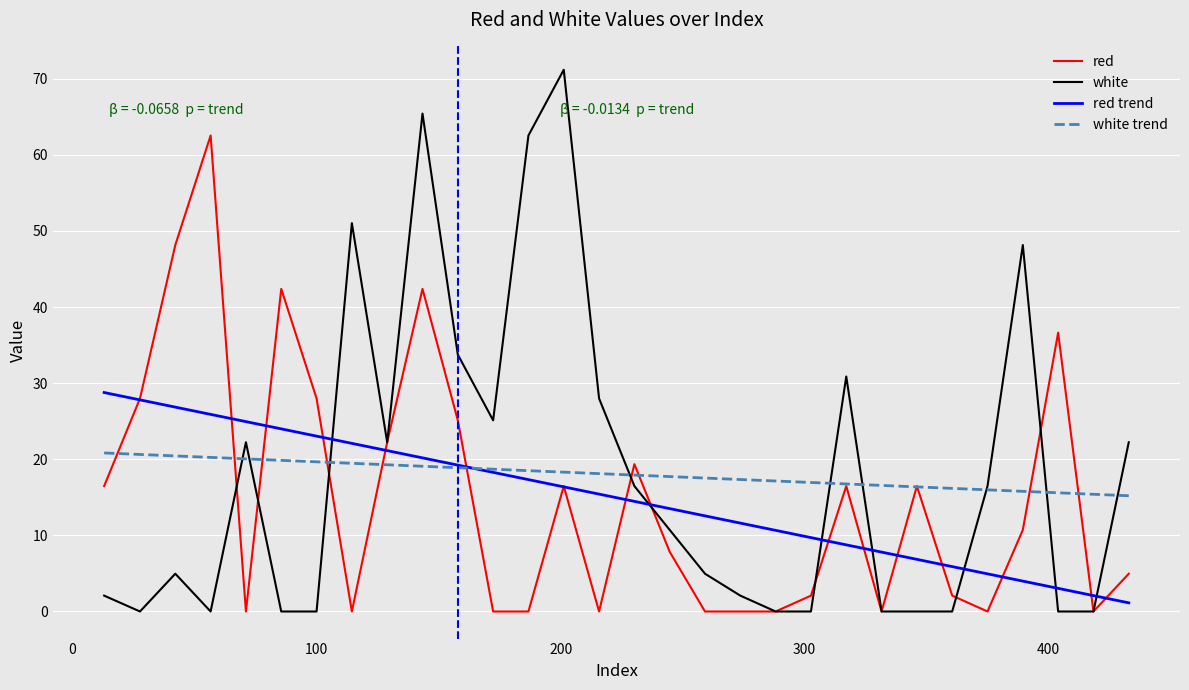

True or false: red trend has more than 0 interior local peaks.

False